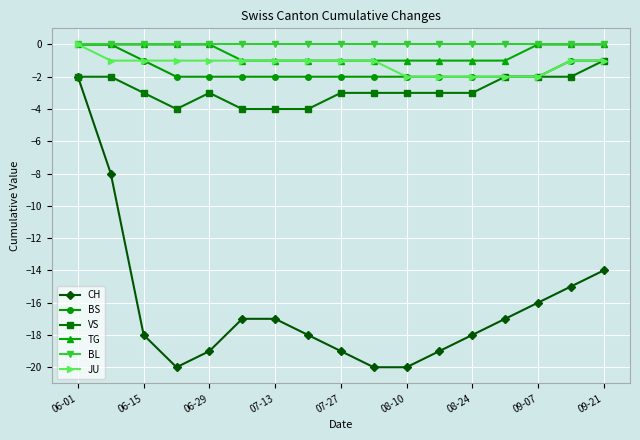

True or false: VS has more than 0 interior local peaks.

True